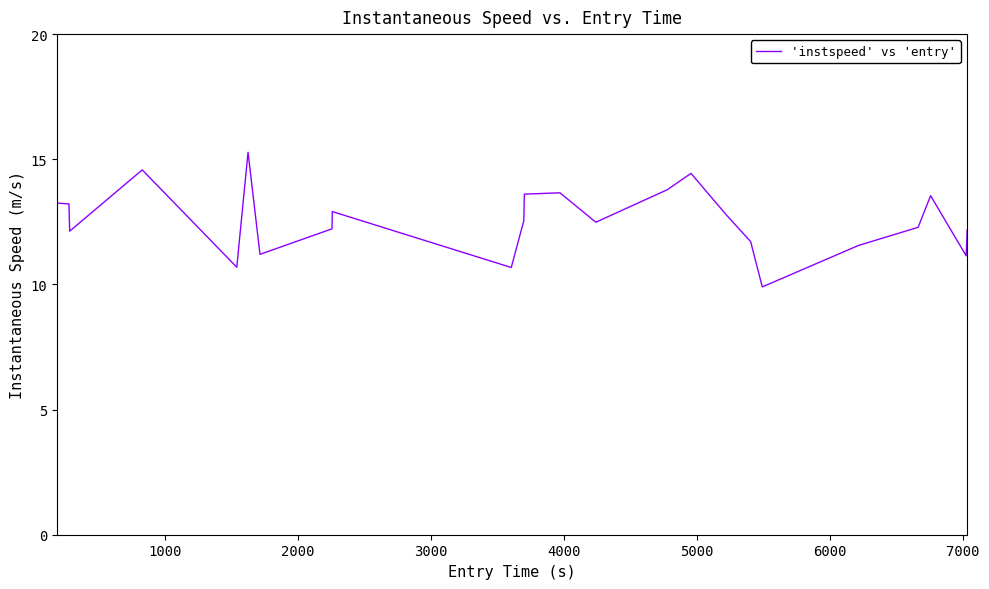

What is the smallest value displayed?

9.9